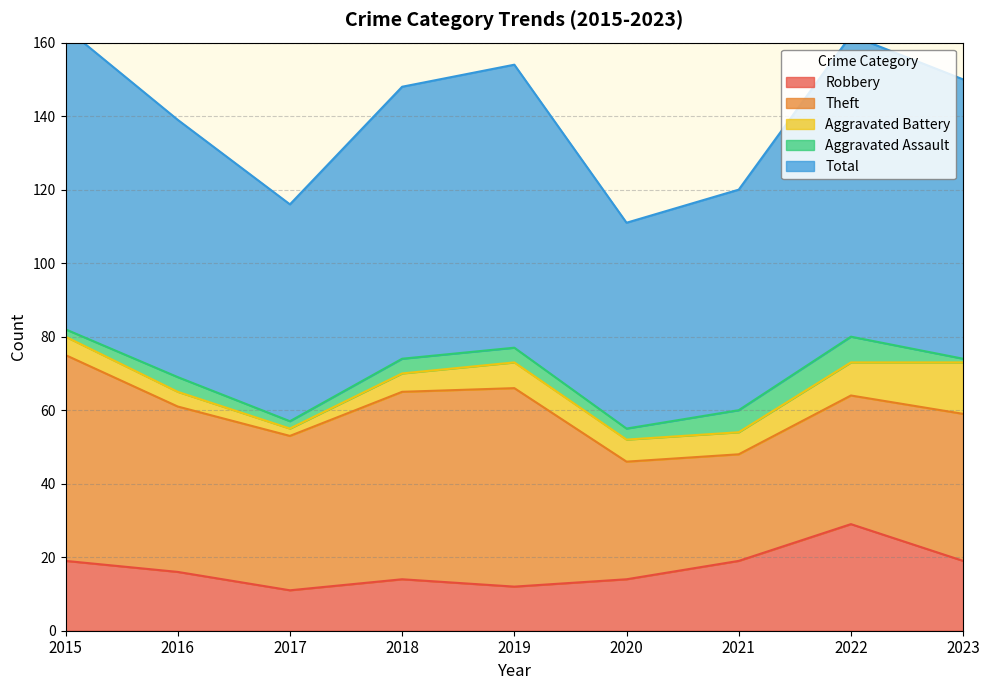

What is the sum of all Theft values?

384